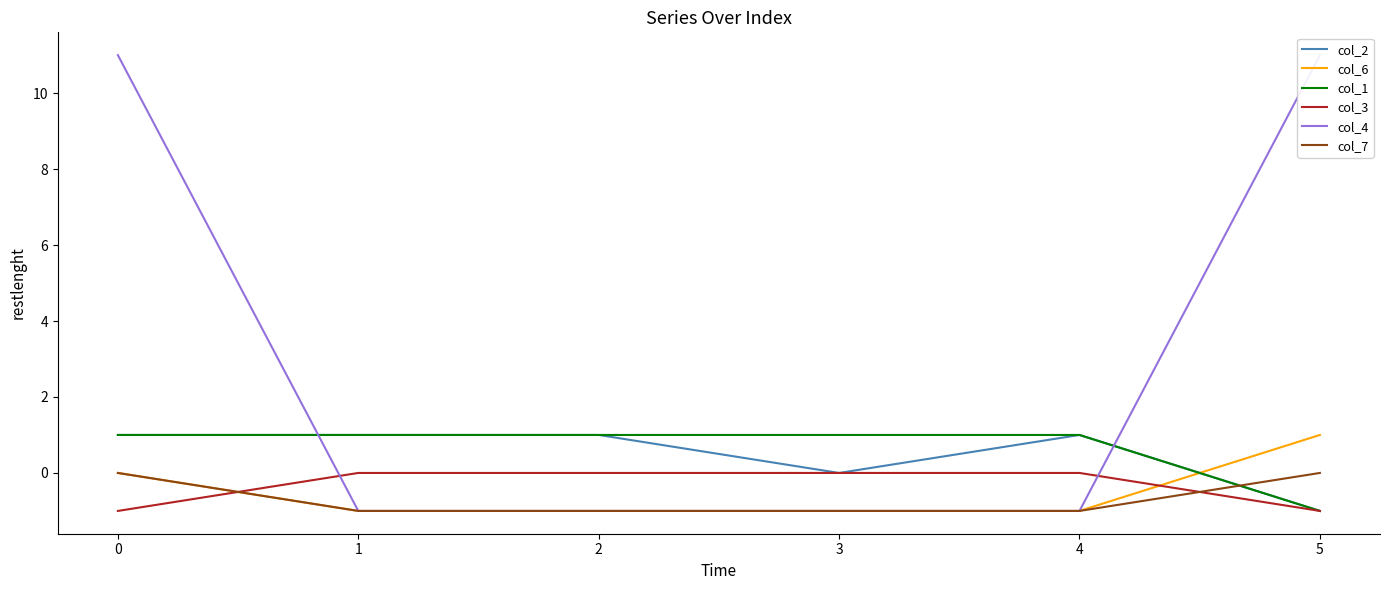

What is the difference between the maximum and second lowest values in the col_3 series?

1